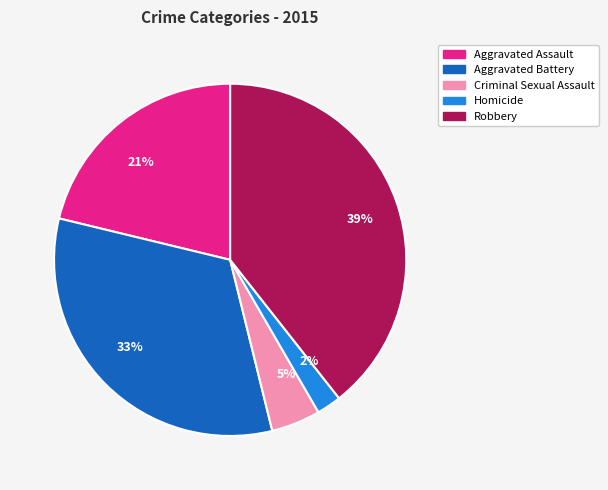

The 39% slice represents 39% of the pie. True or false?

True